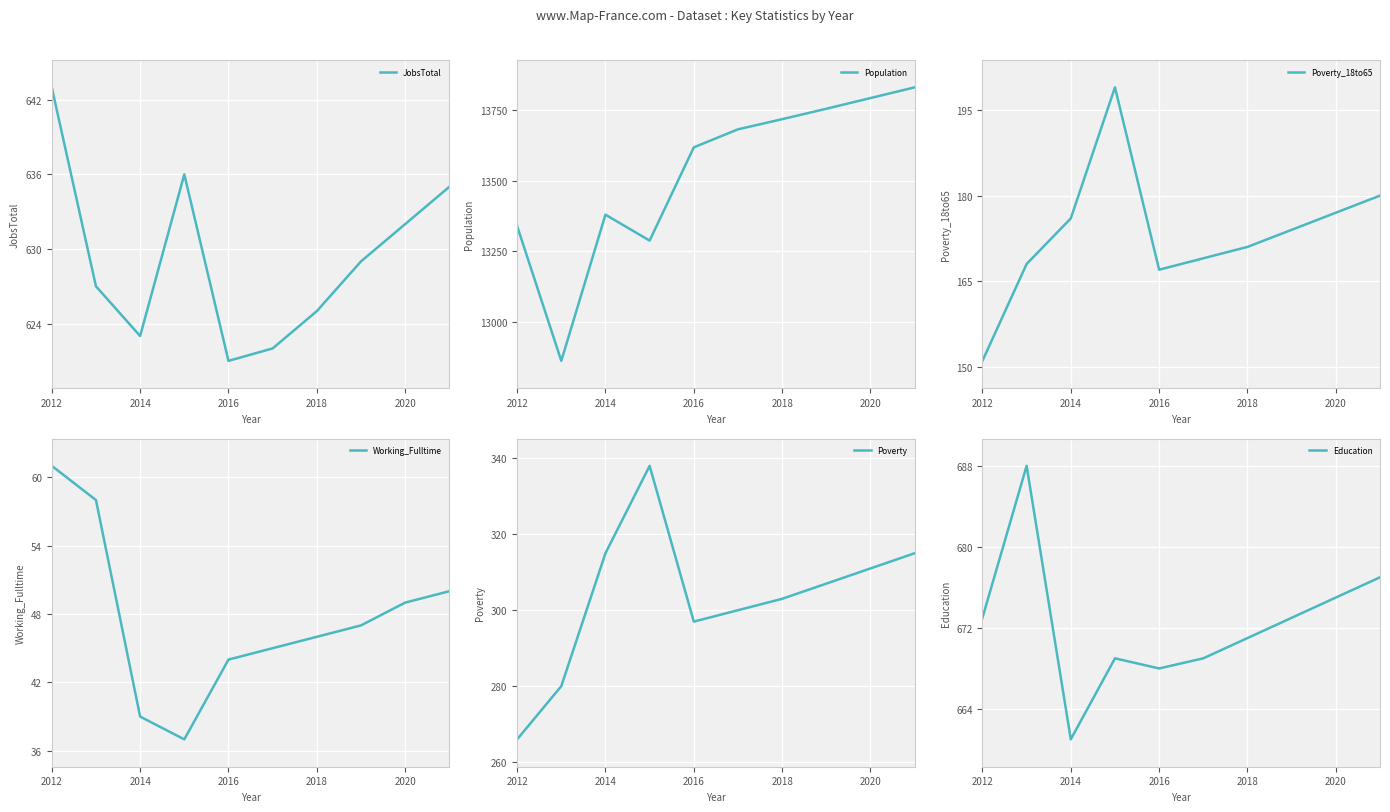

What is the lowest value of the Education series?

661